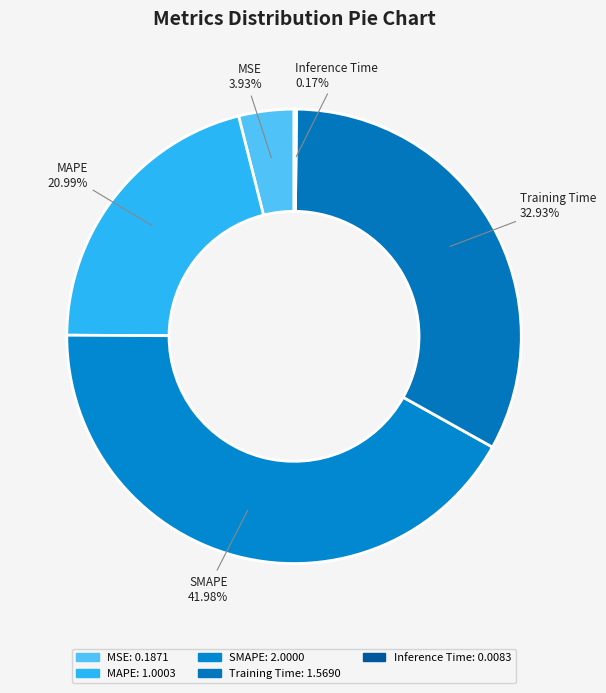

True or false: MSE accounts for 14% of the total.

False